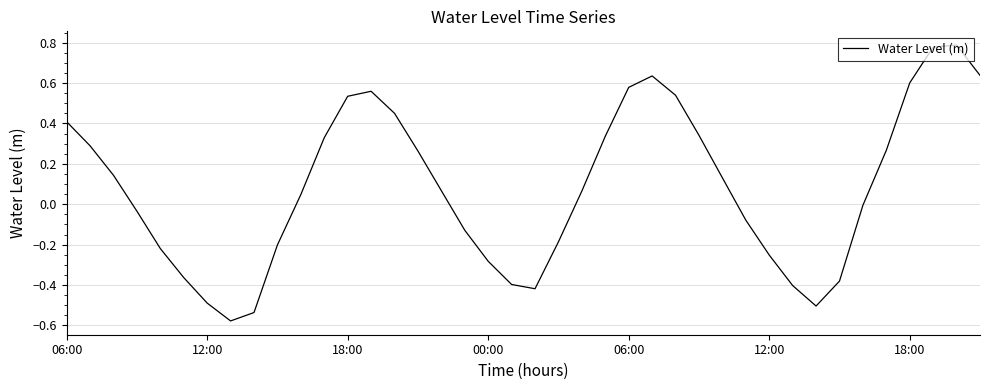

What is the difference between the maximum and minimum values?

1.4